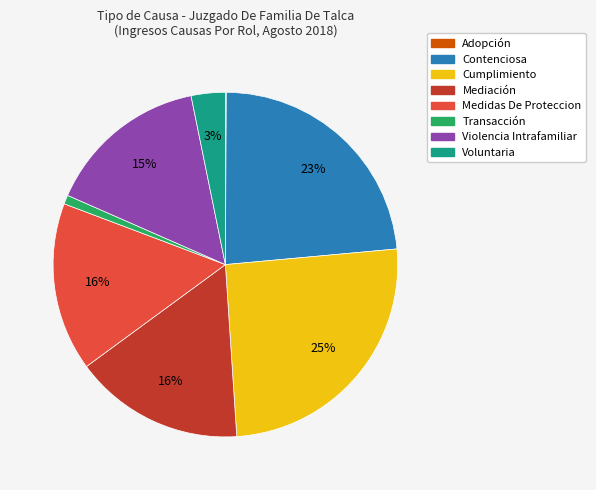

What is the largest slice in the pie chart?

Cumplimiento